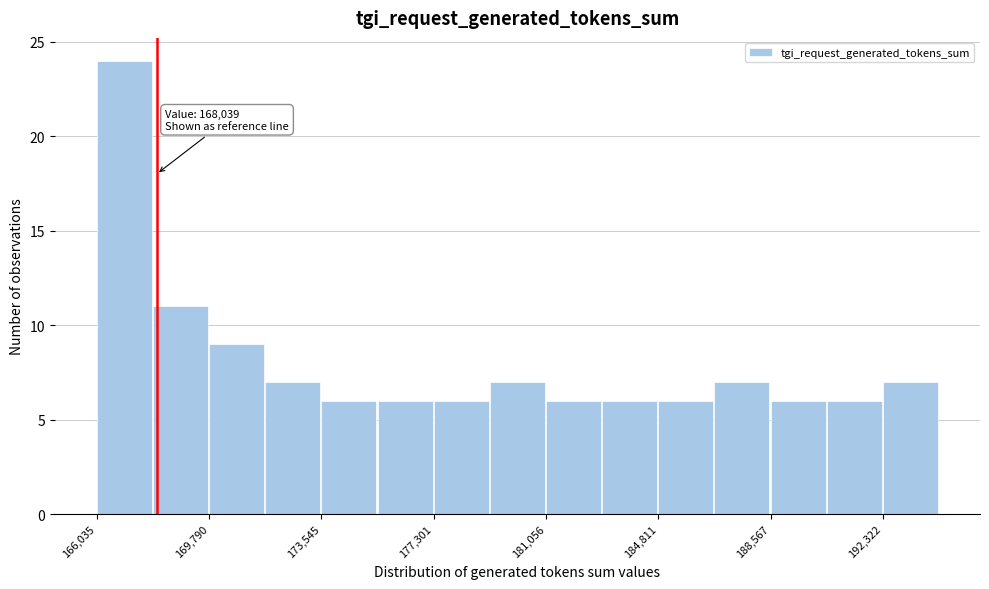

Read against the x-axis, roughly where is the centre of the tallest bar?

167000